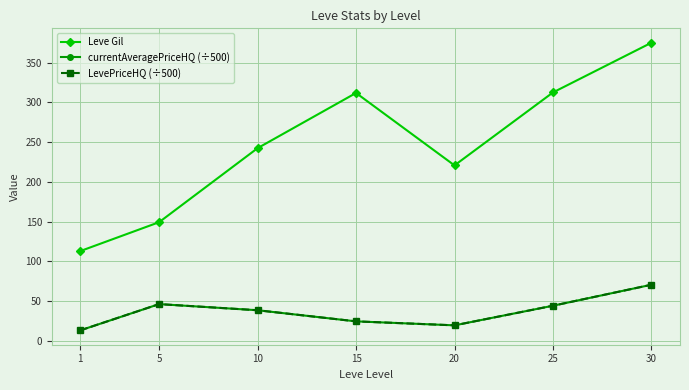

True or false: Leve Gil and currentAveragePriceHQ (÷500) intersect in this chart.

False